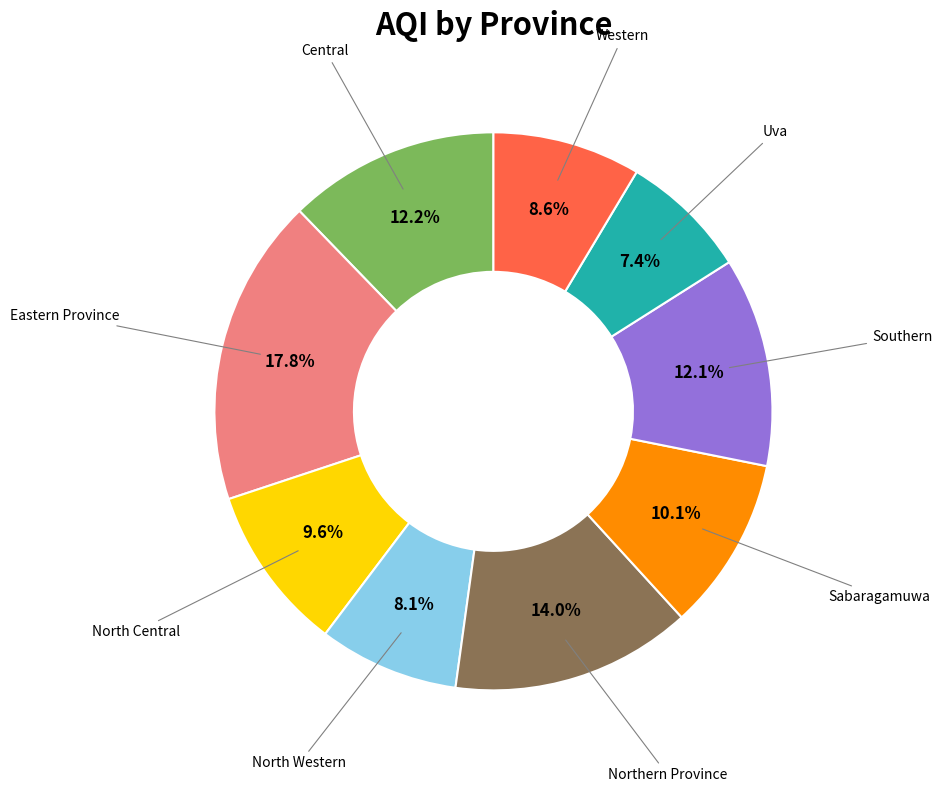

Is there a majority slice in this chart?

No